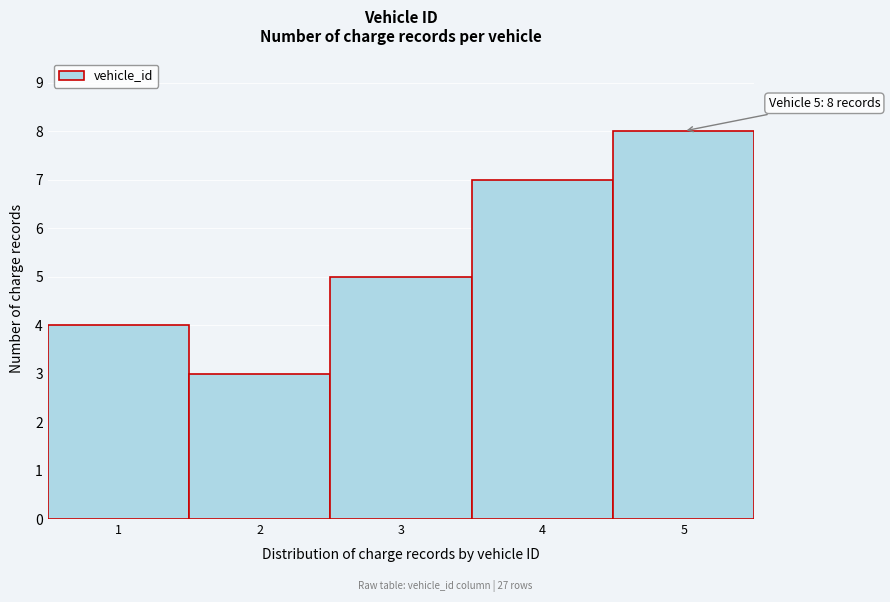

Which range on the x-axis has the tallest bar?

4.5 to 5.5